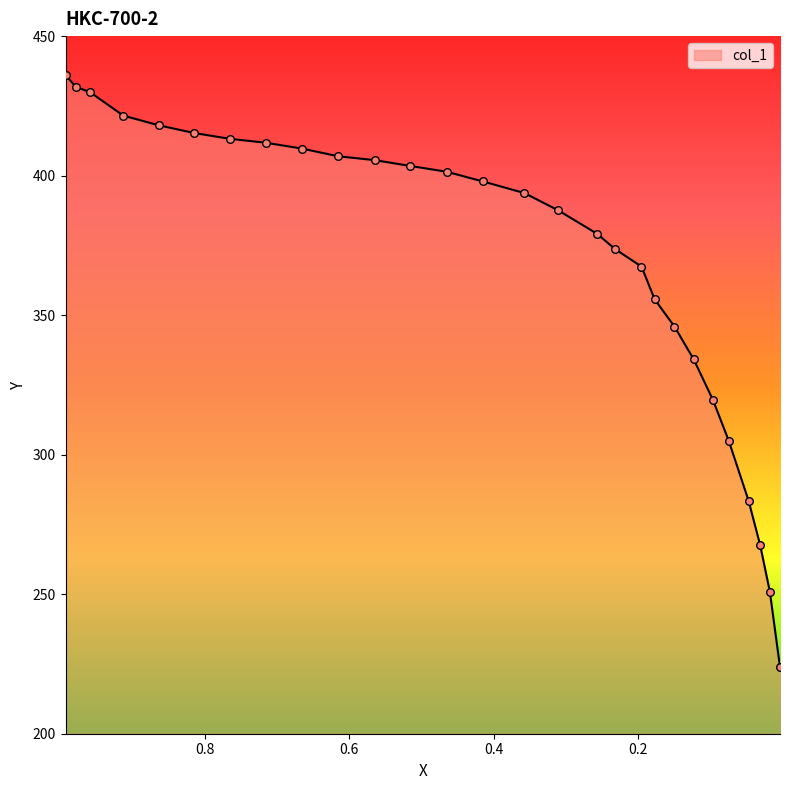

What is the change in value from 0.3573 to 0.1226?

-59.6